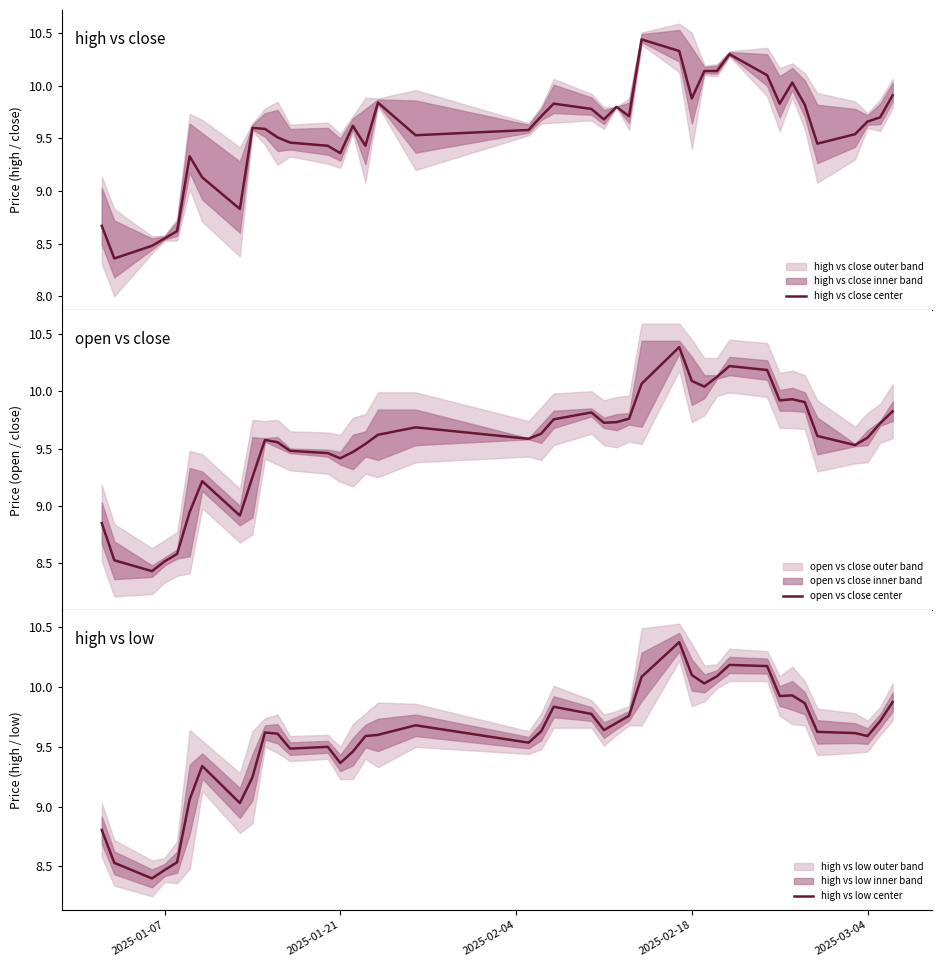

What is the maximum value for open vs close center?

10.4